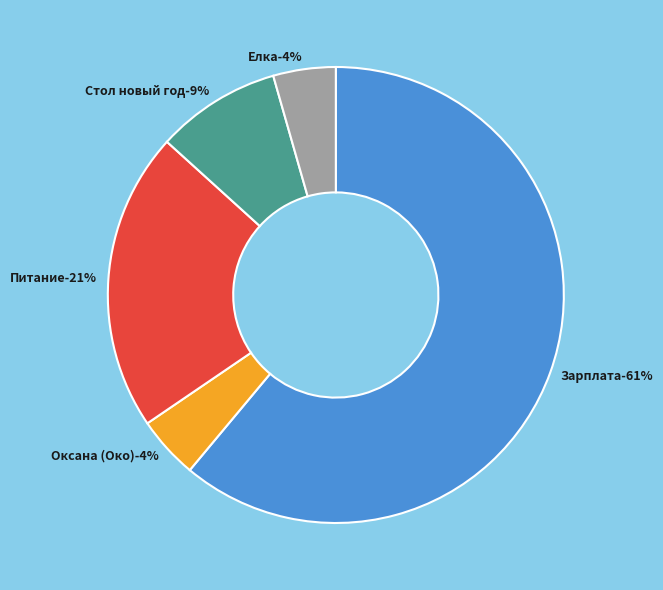

Does Зарплата represent more than half of the total?

Yes